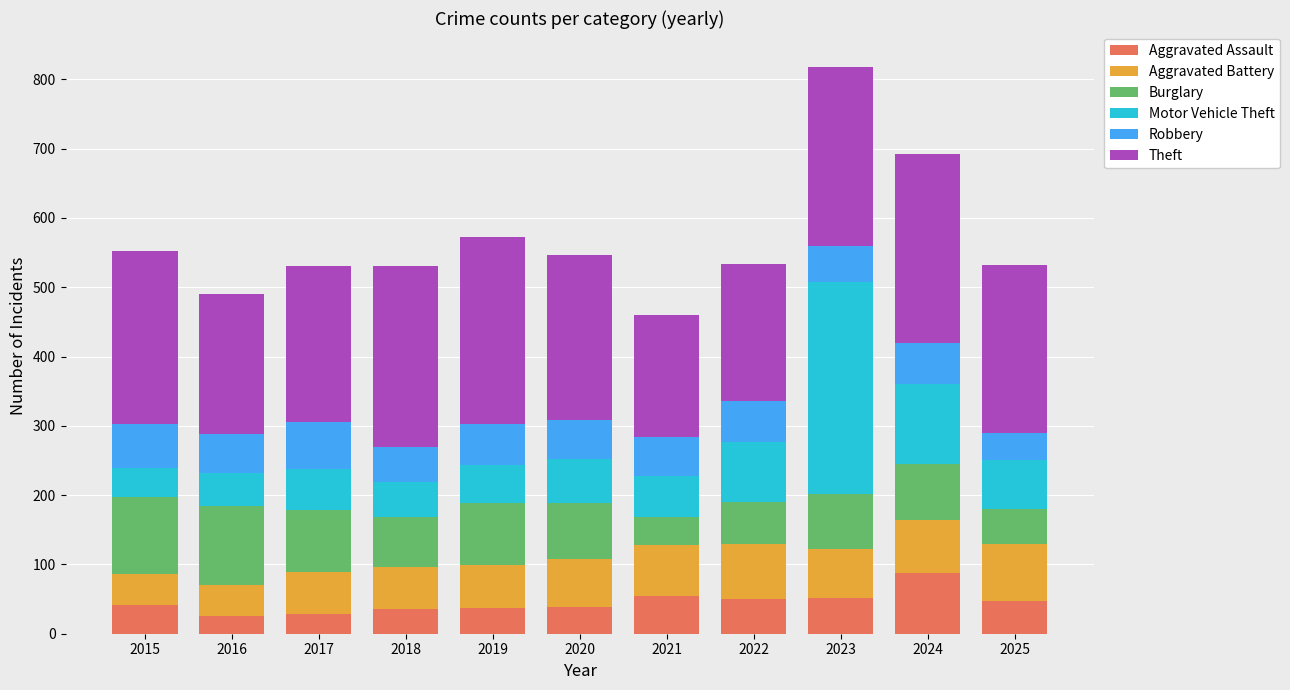

Count the number of categories in the chart.

11